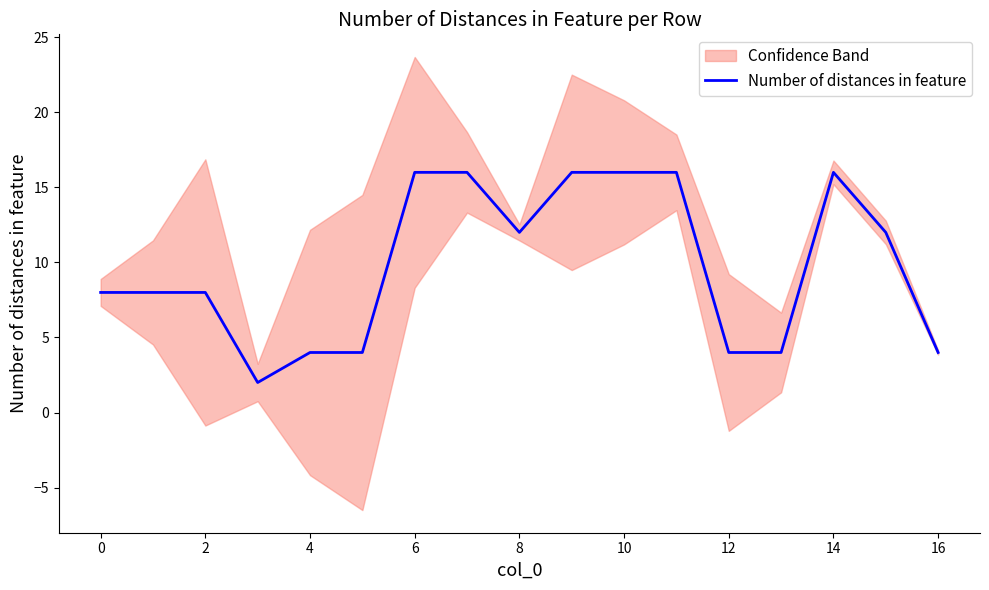

What is the average value?

10